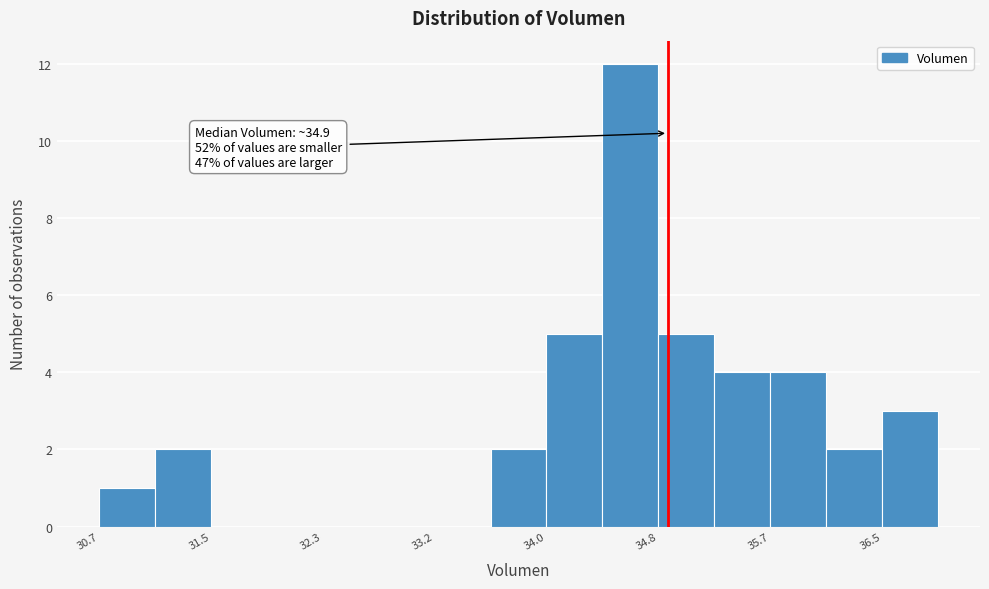

Over which range of the x-axis is the bar tallest?

34.4 to 34.8